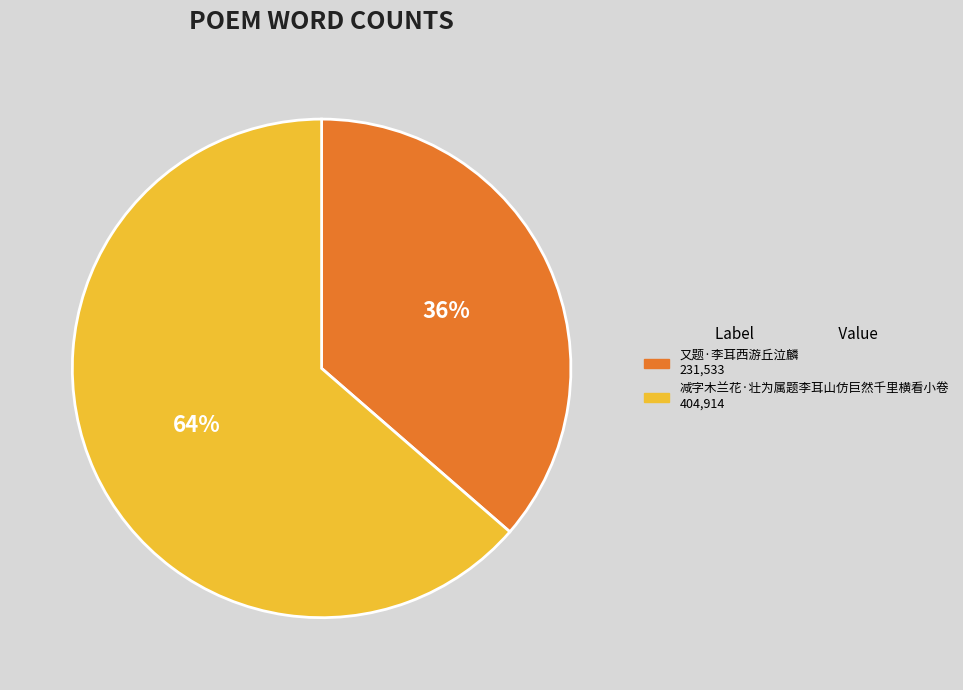

Is 减字木兰花·壮为属题李耳山仿巨然千里横看小卷 the majority of the pie?

Yes